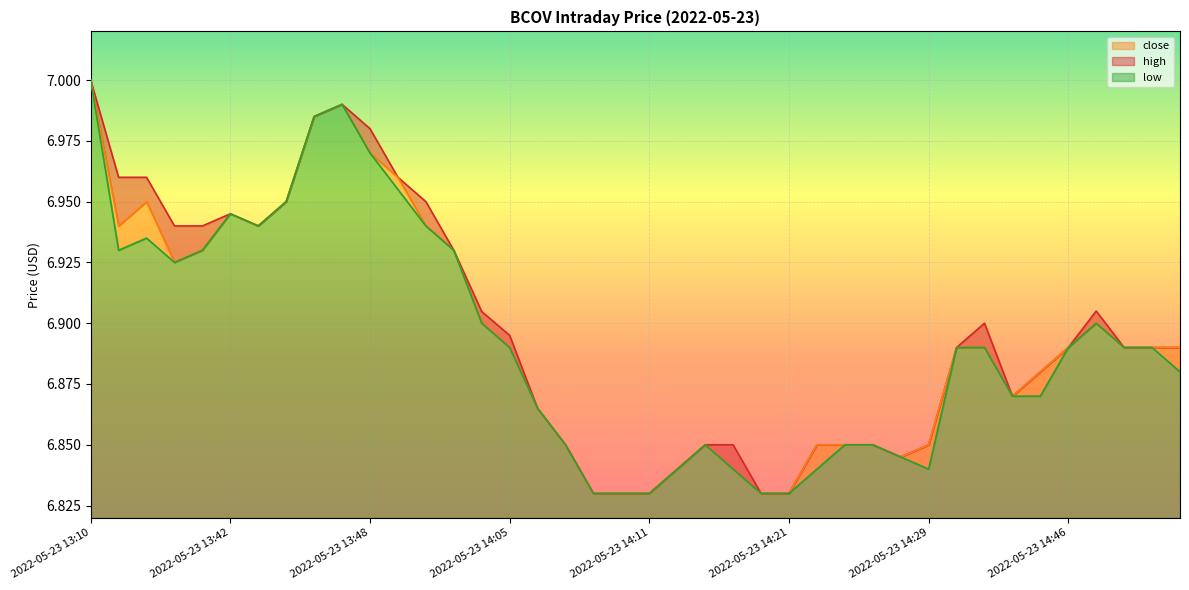

The high series shows 2.8 at 2022-05-23 14:44. True or false?

False